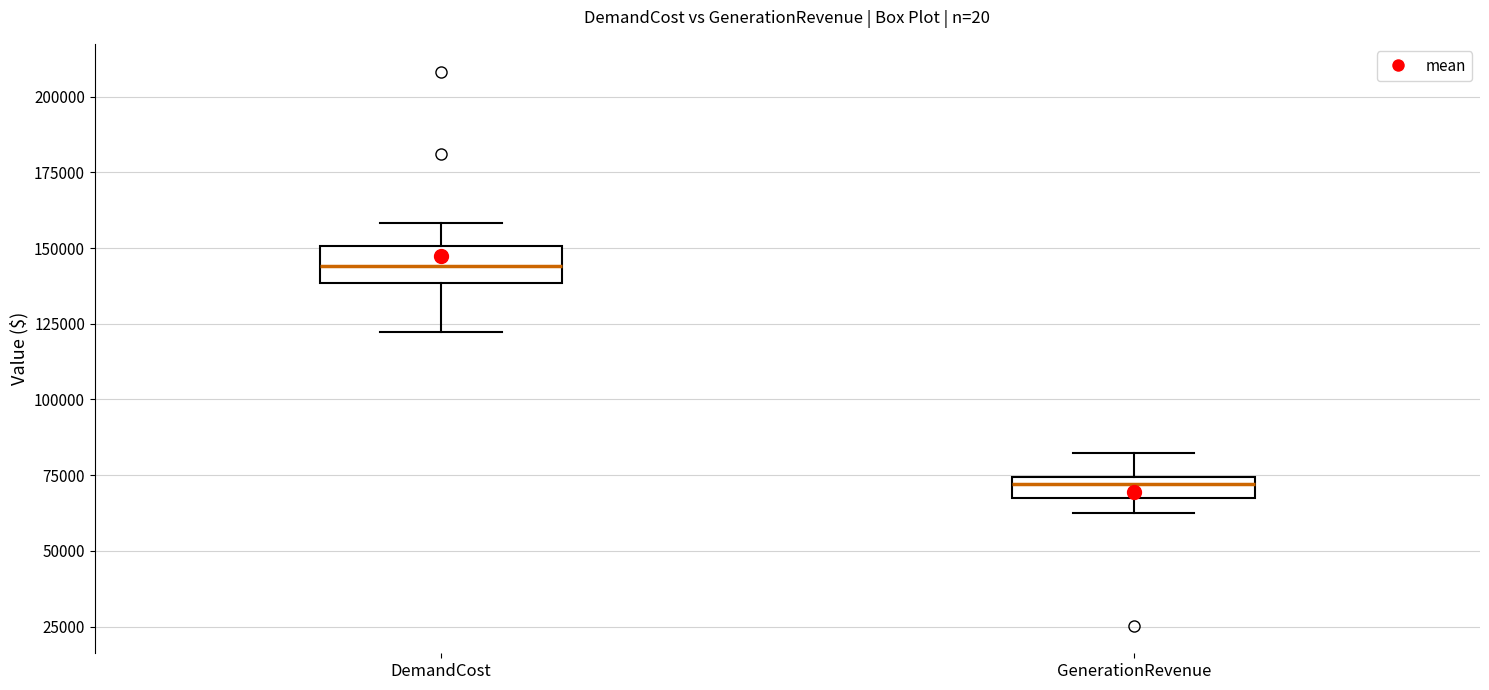

Which box is the tallest, from its lower edge to its upper edge?

DemandCost